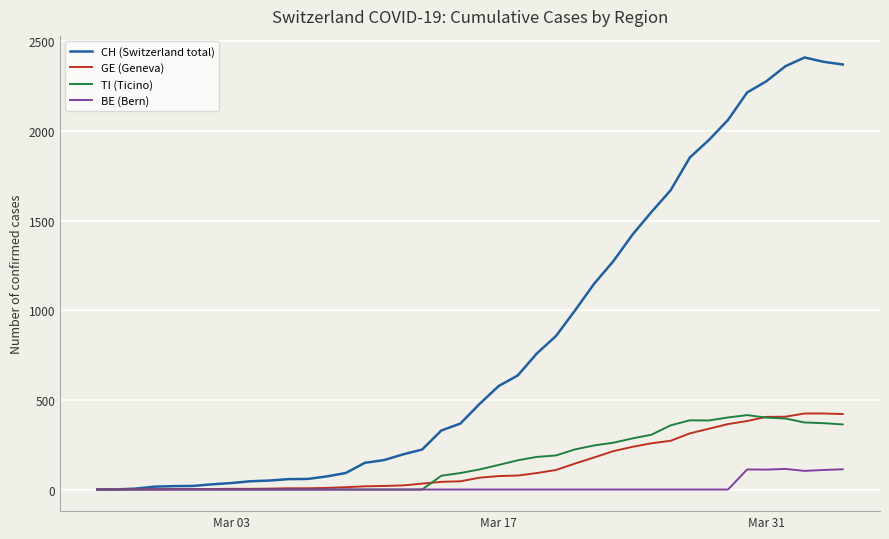

What is the maximum value for TI (Ticino)?

415